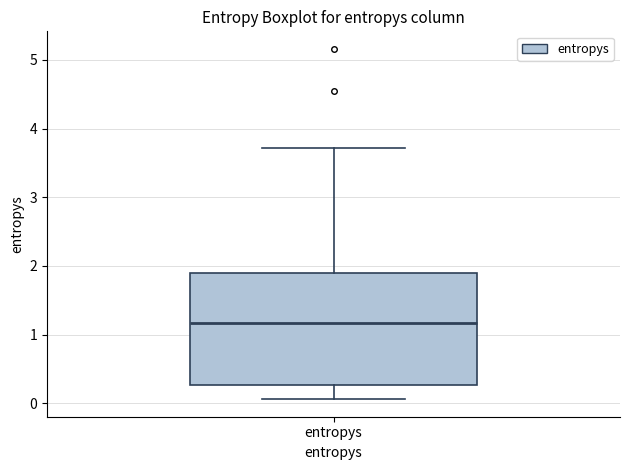

Transcribe this box plot: give where the median line is, the range the box spans, and where the two whiskers end, as read against the y-axis. The values are not printed on the chart, so give them approximately, as read against the axis.

median 1.2, box 0.3 to 1.9, whiskers 0.1 to 3.7